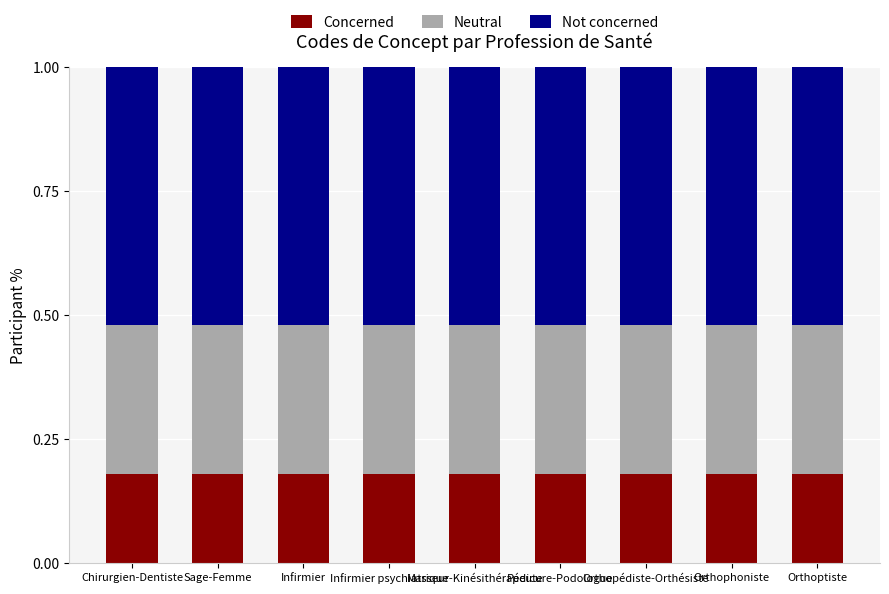

What is the label of the 4th bar from the right?

Pédicure-Podologue